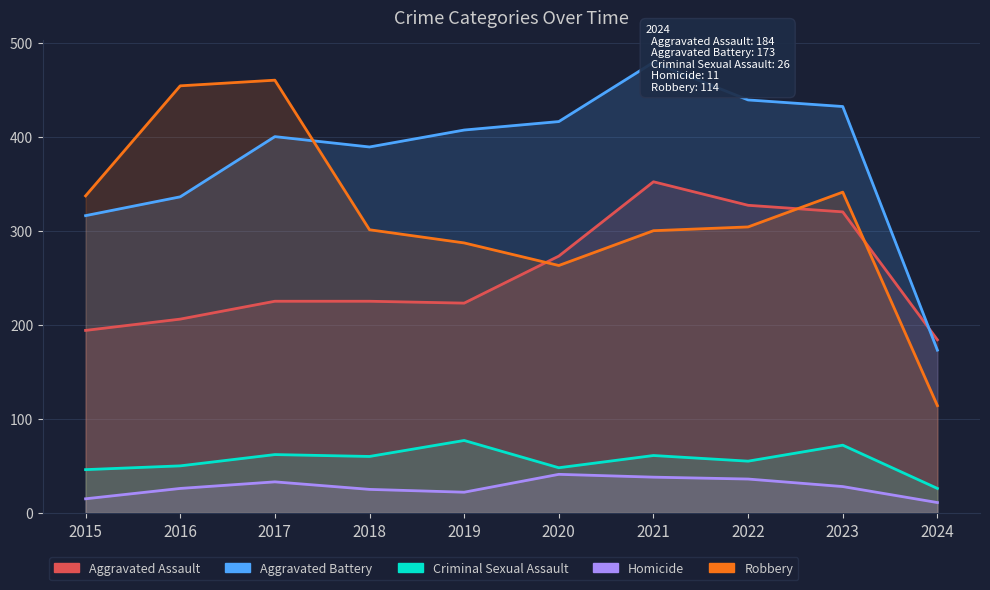

Reading left to right, transcribe all the data shown in this chart.

Aggravated Assault: 2015=194	2016=206	2017=225	2018=225	2019=223	2020=273	2021=352	2022=327	2023=320	2024=184
Aggravated Battery: 2015=316	2016=336	2017=400	2018=389	2019=407	2020=416	2021=479	2022=439	2023=432	2024=173
Criminal Sexual Assault: 2015=46	2016=50	2017=62	2018=60	2019=77	2020=48	2021=61	2022=55	2023=72	2024=26
Homicide: 2015=15	2016=26	2017=33	2018=25	2019=22	2020=41	2021=38	2022=36	2023=28	2024=11
Robbery: 2015=337	2016=454	2017=460	2018=301	2019=287	2020=263	2021=300	2022=304	2023=341	2024=114